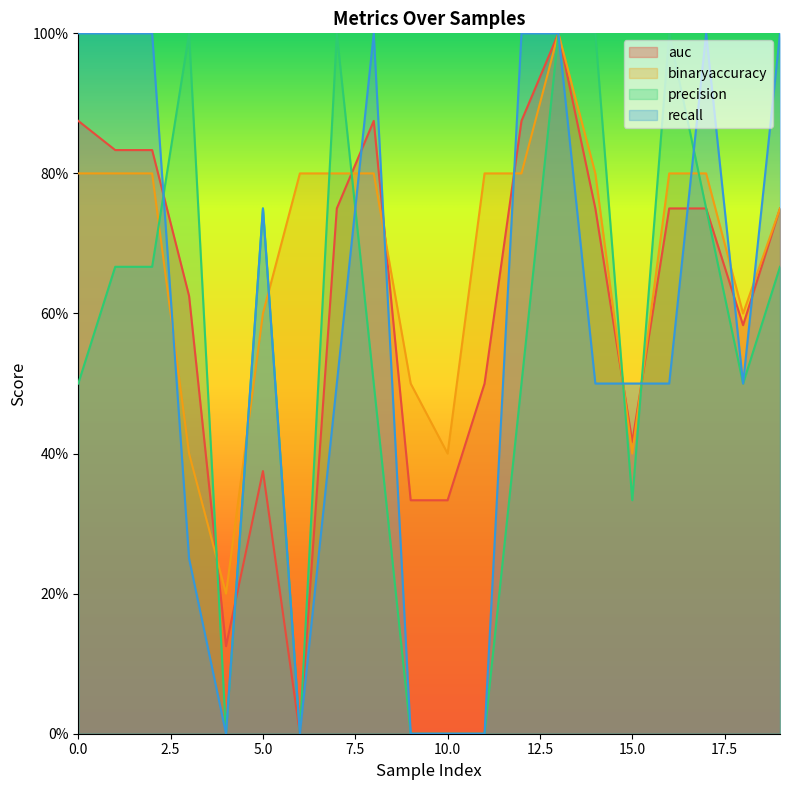

True or false: precision has more than 1 interior local peaks.

True